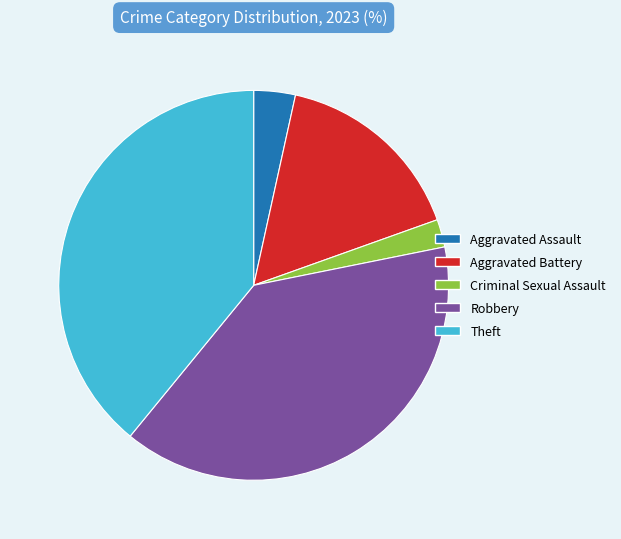

Is it true that Aggravated Assault is 3% of the pie?

True